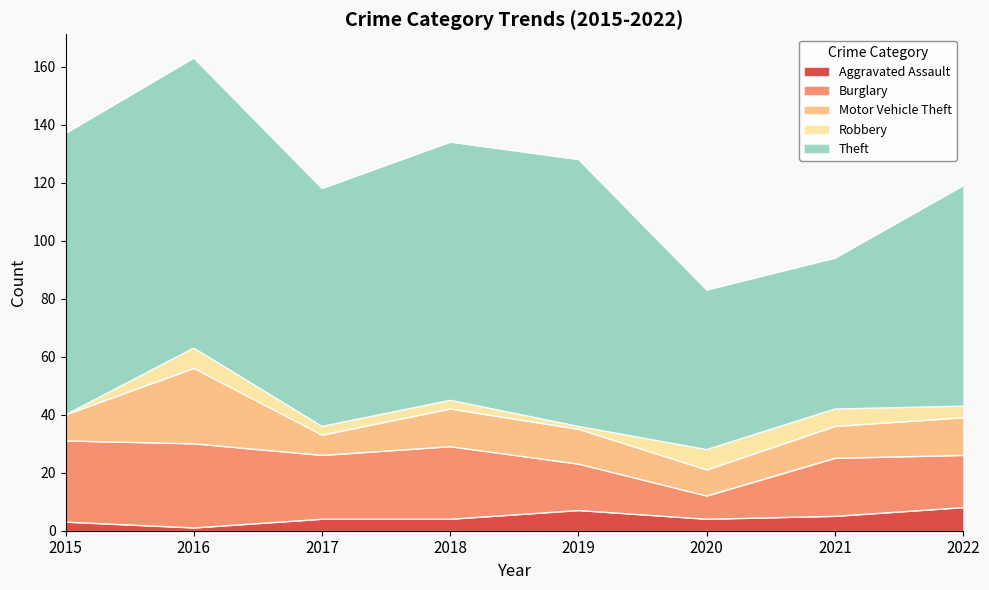

The Robbery series shows 3 at 2017. True or false?

True